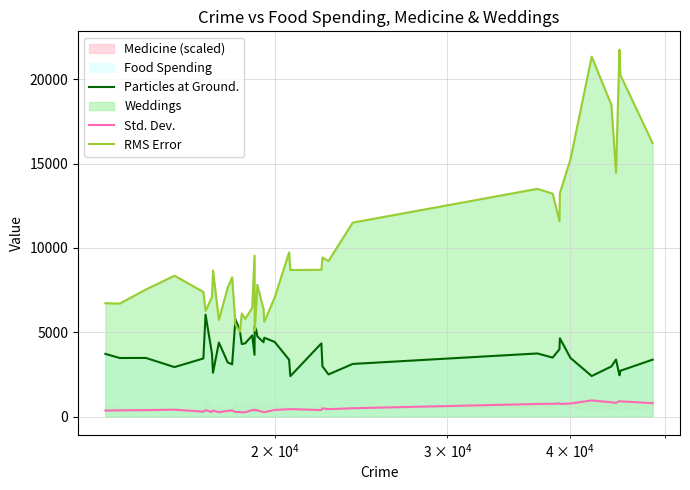

What is the maximum value for Particles at Ground.?

6045.0